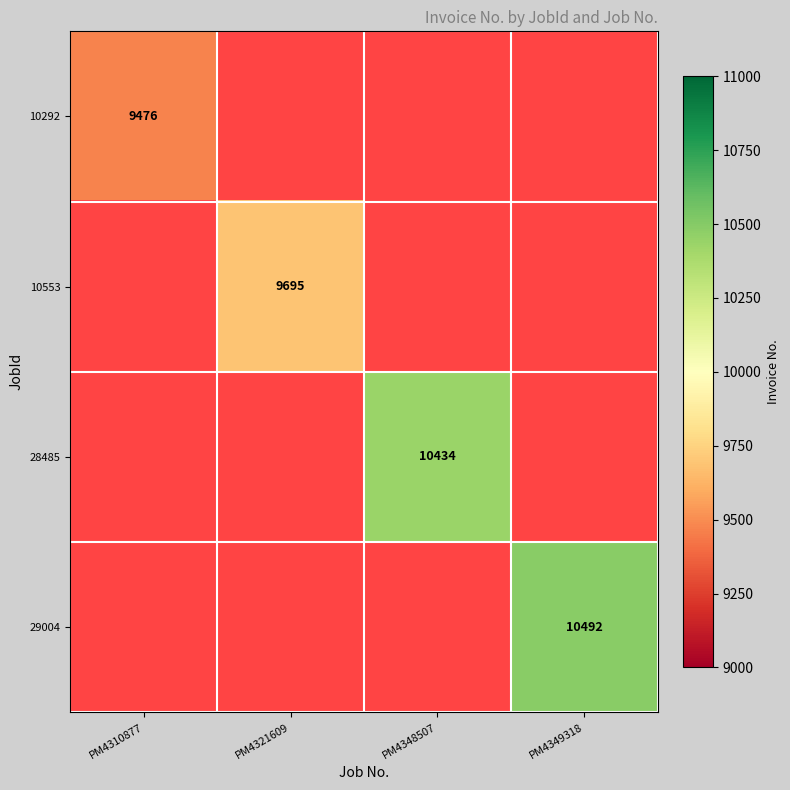

True or false: 29004 has a value of 10492 at PM4349318.

True